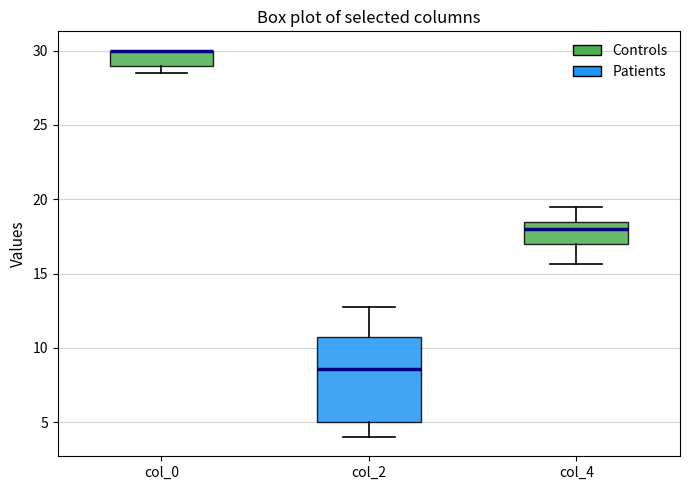

Which box is the tallest, from its lower edge to its upper edge?

col_2